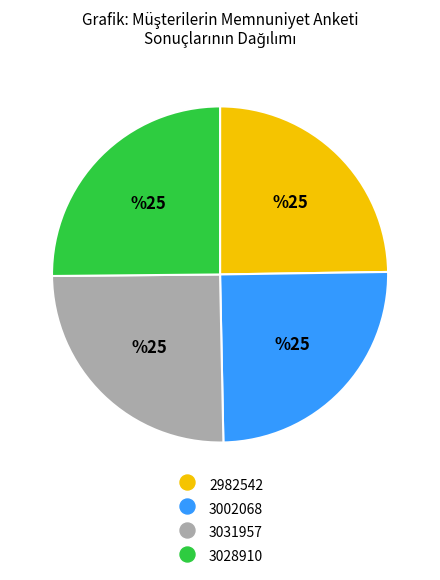

Is it true that 2982542 is 25% of the pie?

True